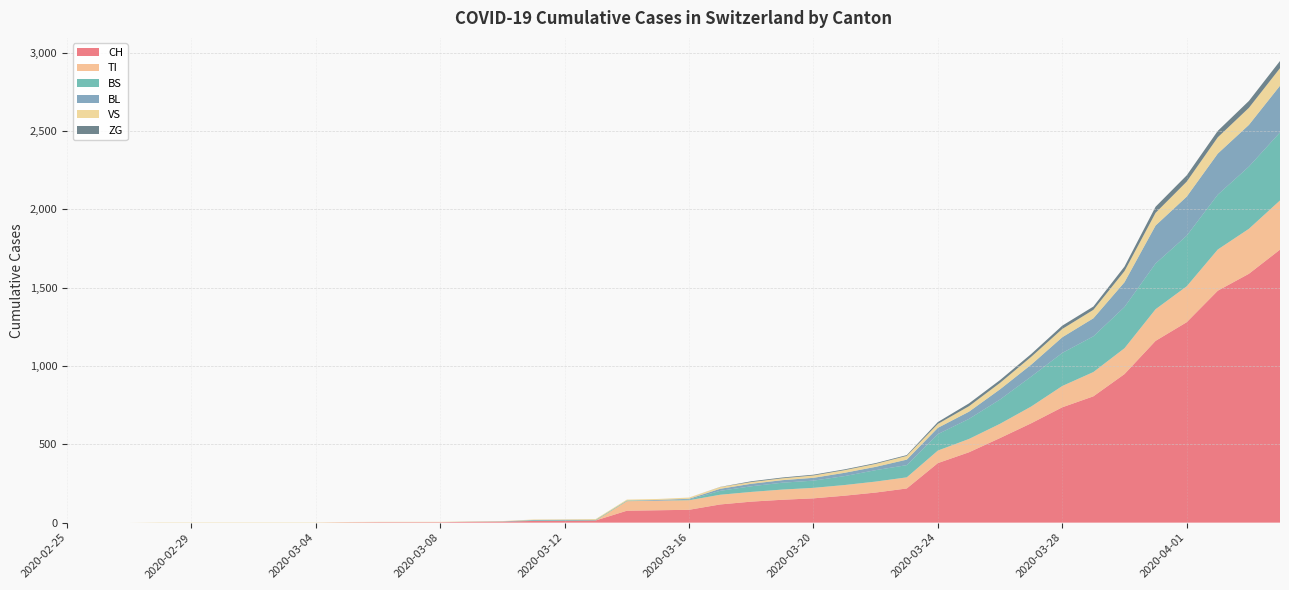

Reading left to right, transcribe all the data shown in this chart.

CH: 0	0	0	0	0	0	0	0	0	2	3	3	3	5	6	11	12	14	76	79	82	116	134	146	155	172	192	218	380	449	540	634	736	806	948	1160	1279	1480	1588	1742
TI: 0	0	0	0	0	0	0	0	0	0	0	0	0	0	0	0	0	0	61	61	61	62	62	65	67	68	70	71	80	85	91	107	136	155	165	202	229	263	287	314
BS: 0	0	0	0	0	0	0	0	0	0	0	0	0	0	0	4	4	4	4	0	4	25	36	44	46	57	73	78	105	128	155	191	211	228	263	292	323	350	397	434
BL: 0	0	0	0	0	0	0	0	0	0	0	0	0	1	2	2	2	0	0	5	5	13	16	16	18	21	21	35	40	46	65	76	100	115	158	242	249	262	266	298
VS: 0	0	0	2	2	2	2	2	2	2	2	2	2	2	2	3	3	5	6	6	8	11	11	12	15	17	19	24	25	35	41	50	53	54	71	81	96	104	109	112
ZG: 0	0	0	0	0	0	0	0	0	0	0	0	0	0	0	0	0	0	0	0	0	1	5	5	5	5	5	5	12	18	18	18	21	21	29	39	40	41	44	46